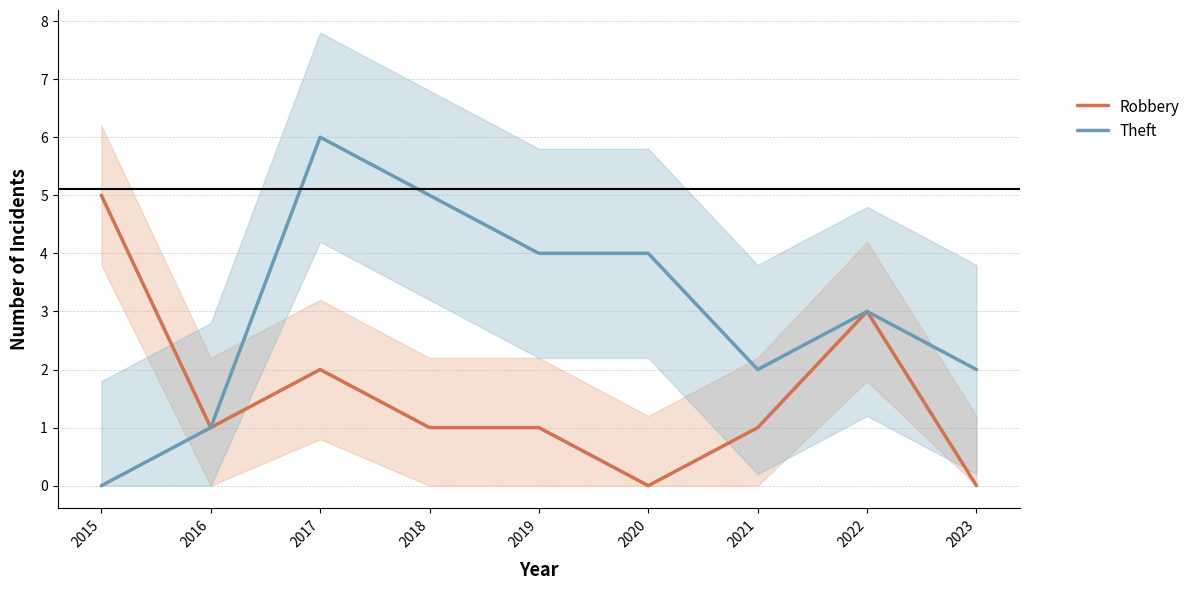

True or false: Robbery and Theft intersect in this chart.

False